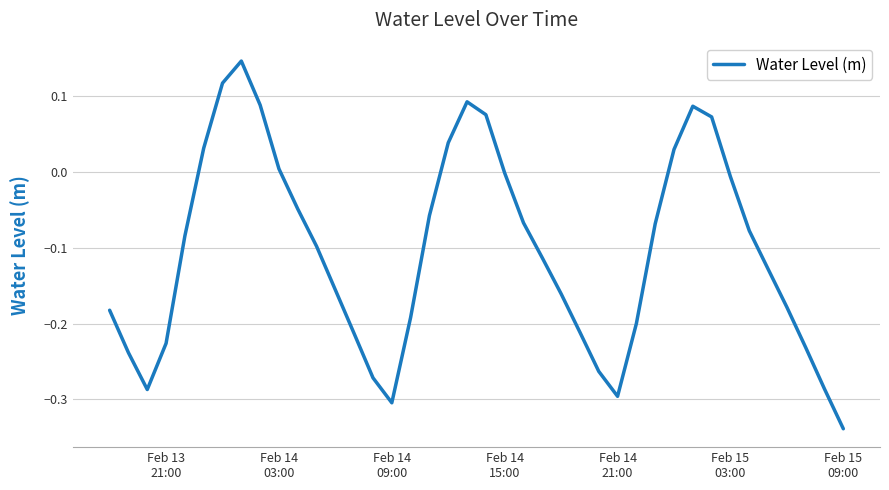

What is the difference between the maximum and minimum values?

0.5